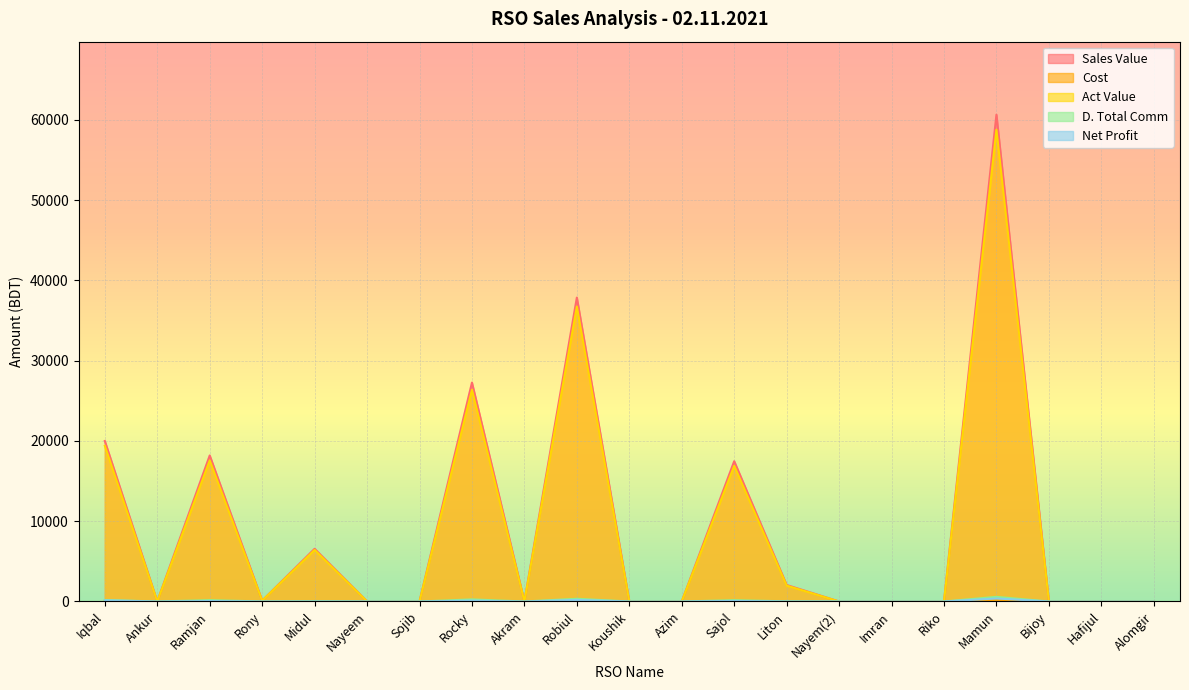

Rank the series at Robiul from lowest to highest value.

Cost, Net Profit, D. Total Comm, Act Value, Sales Value